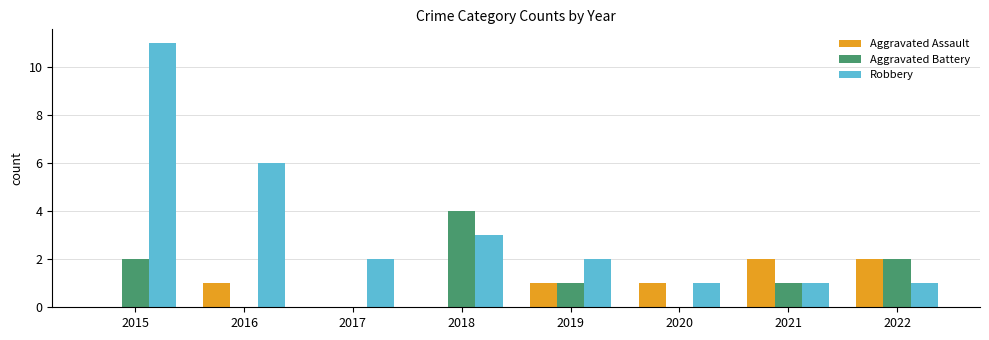

The value of Robbery at 2018 is 3. True or false?

True